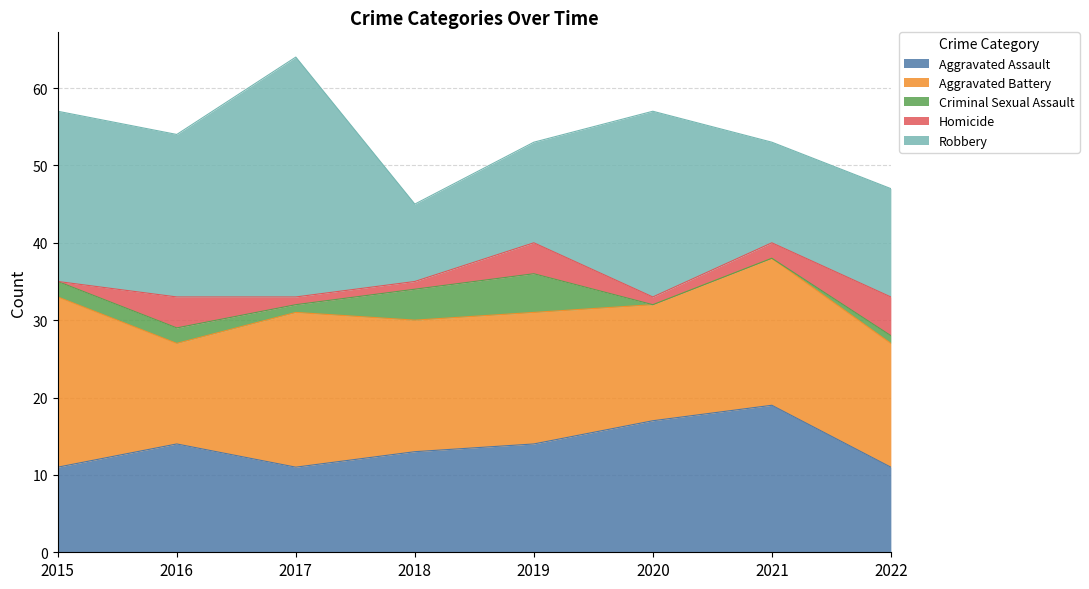

Which series has the largest total across all categories?

Robbery